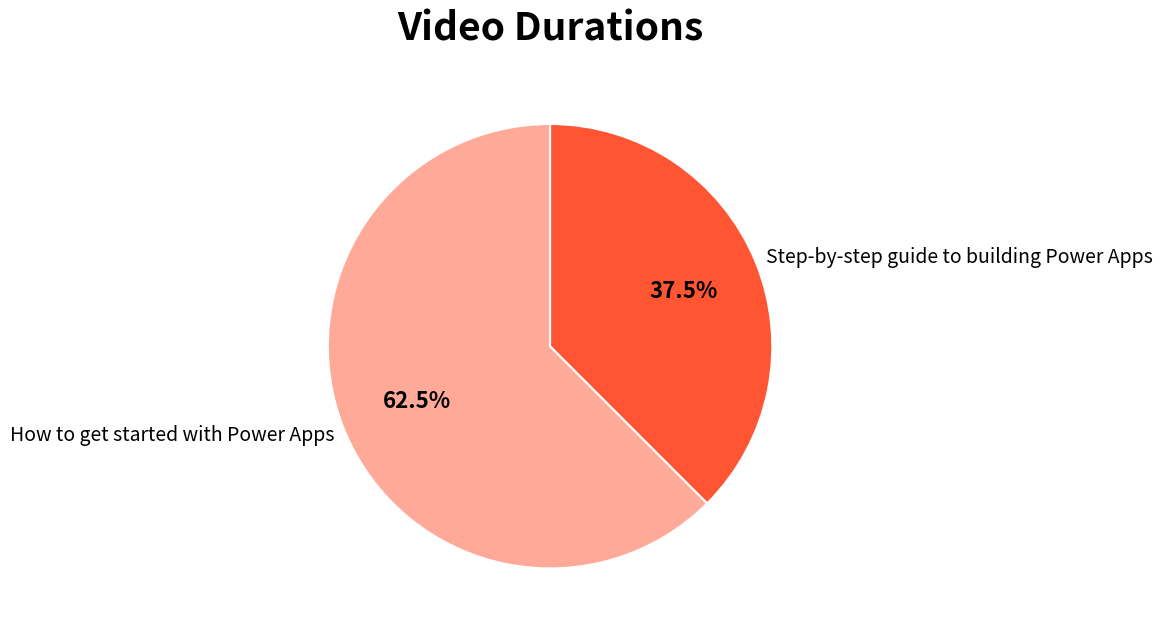

Which category has the biggest portion of the pie?

How to get started with Power Apps